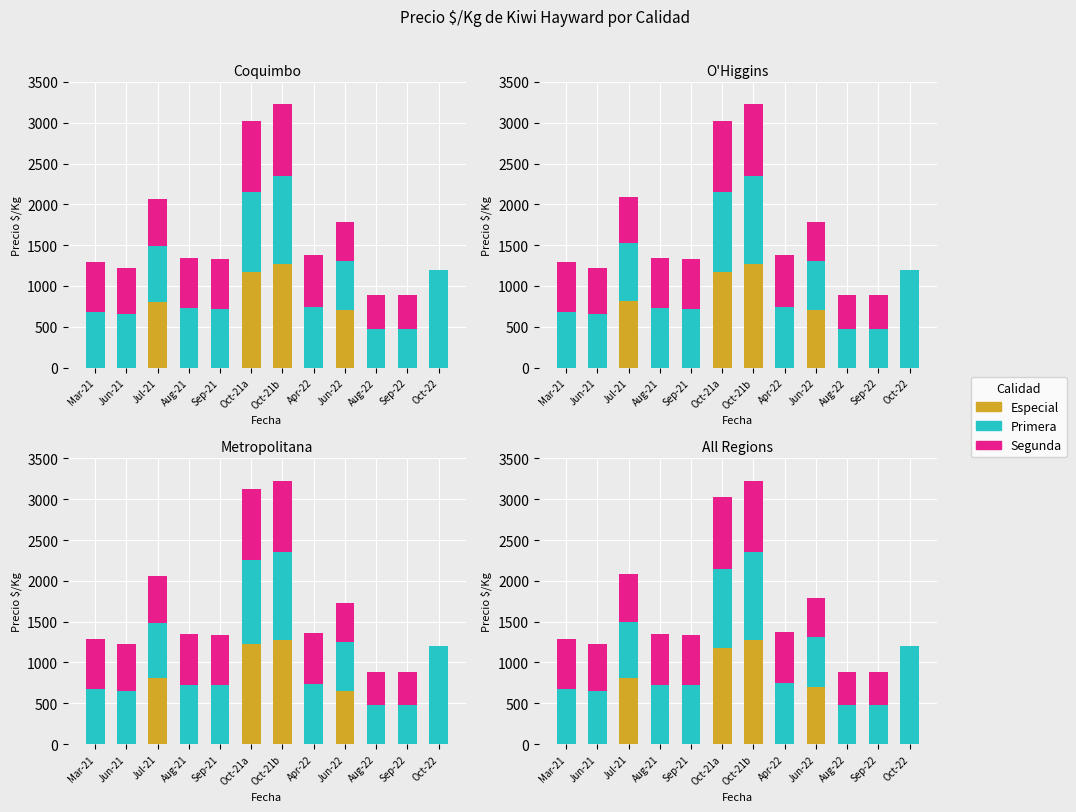

Reading right to left, what are all the values shown in this chart?

Especial: 0	0	0	700	0	1275	1175	0	0	806	0	0
Primera: 1200	478	478	611	744	1075	975	722	728	695	656	678
Segunda: 0	411	411	478	633	875	875	611	617	585	567	611